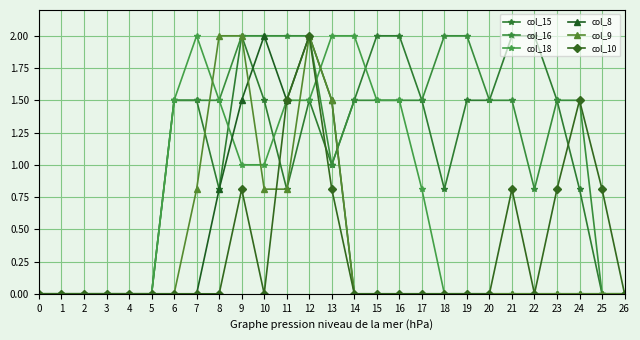

What is the total value across all series at 20?

3.0